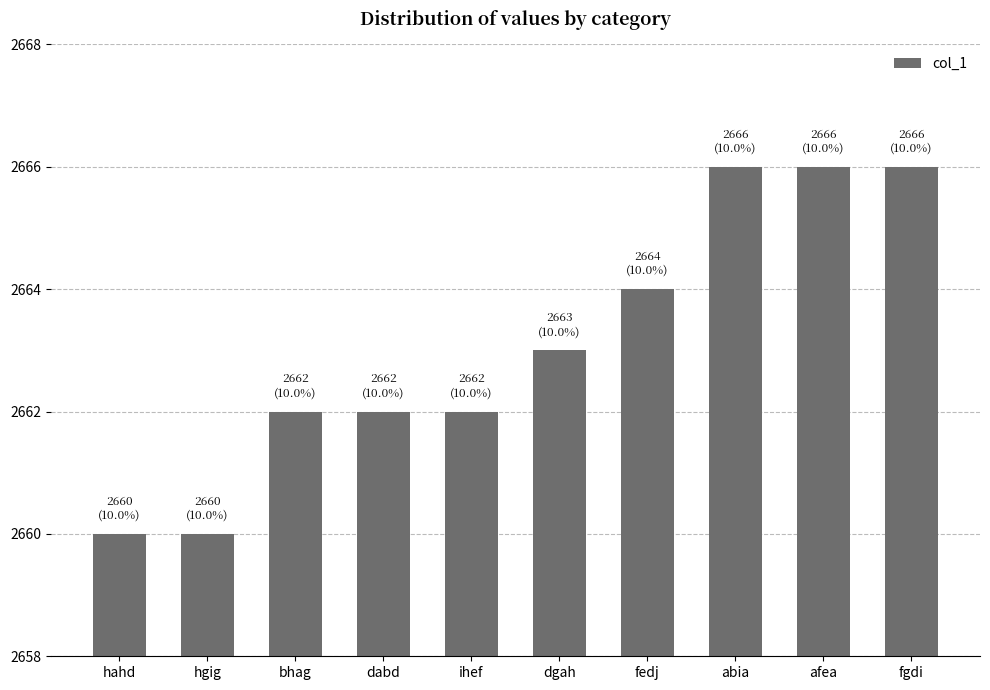

Count the values in the range 2662 to 2666.

8